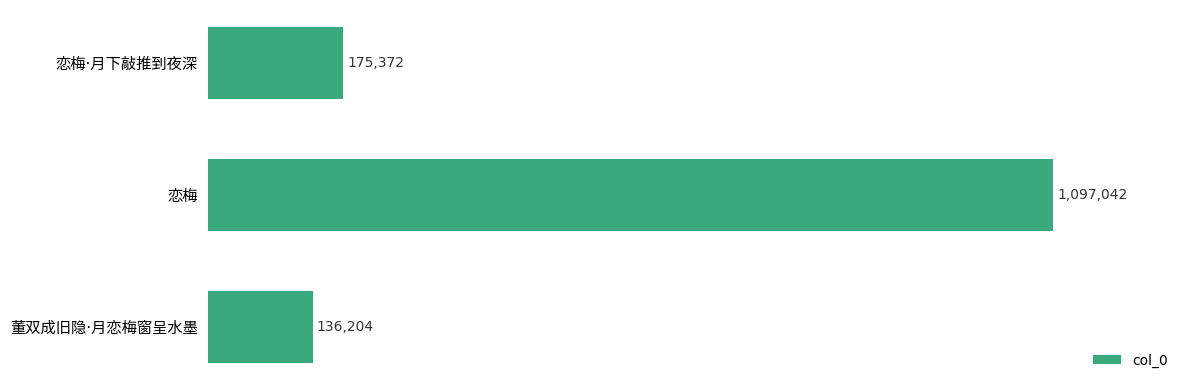

What is the difference between the values at 恋梅·月下敲推到夜深 and 恋梅?

921670